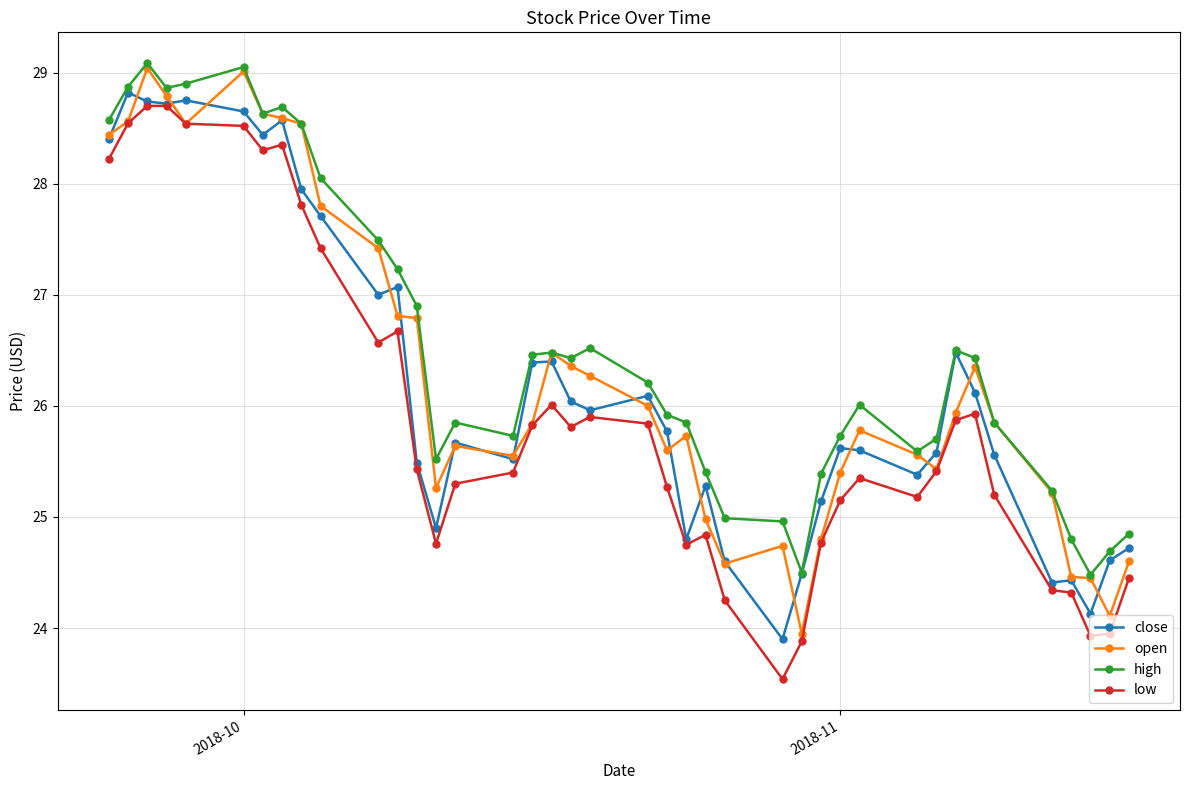

True or false: close has more than 1 interior local peaks.

True